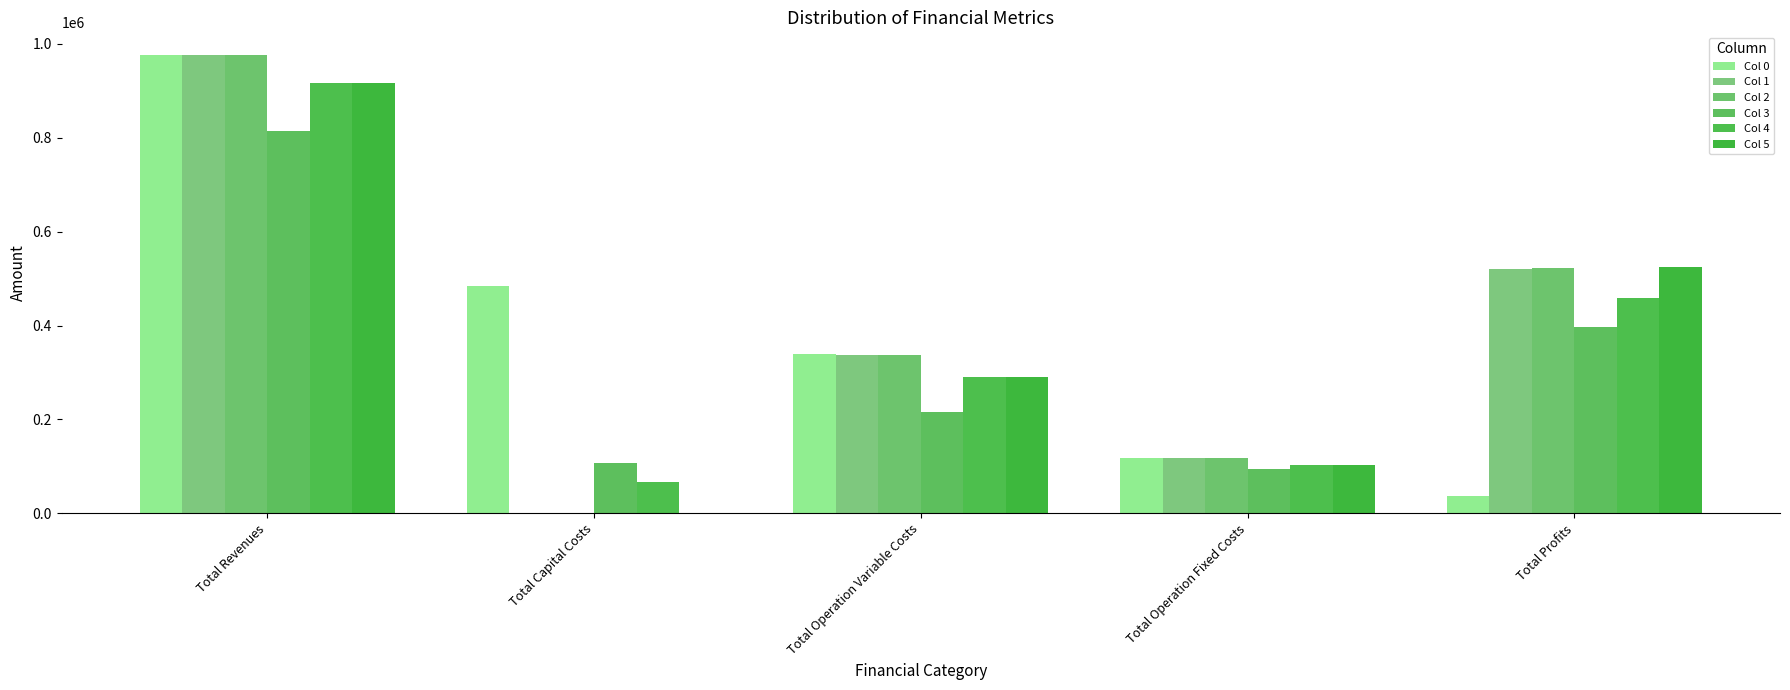

Reading left to right, transcribe all the data shown in this chart.

Col 0: 976017.2	483648.0	338921.6	117166.8	36280.8
Col 1: 976017.2	0.0	337565.5	117166.8	521284.9
Col 2: 976017.2	0.0	336207.4	117166.8	522643.0
Col 3: 814115.9	106400.0	216668.3	94720.4	396327.2
Col 4: 916517.4	66400.0	290673.3	101698.1	457746.0
Col 5: 916517.4	0.0	289485.4	101698.1	525333.9